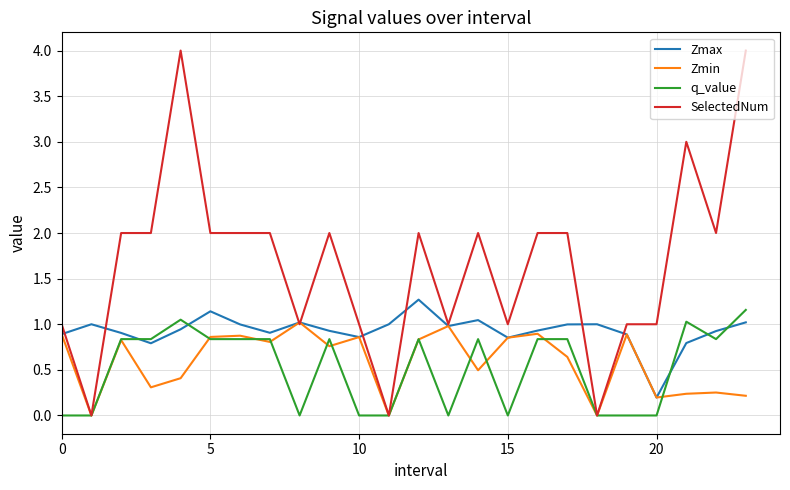

How many series are shown in this chart?

4